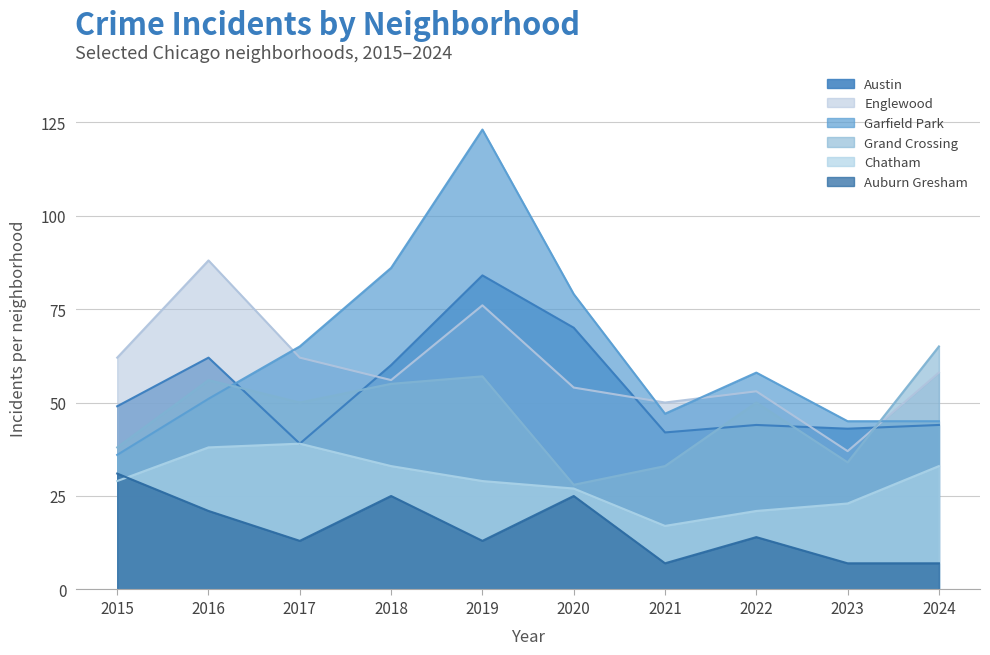

Which series has the largest total across all categories?

Garfield Park